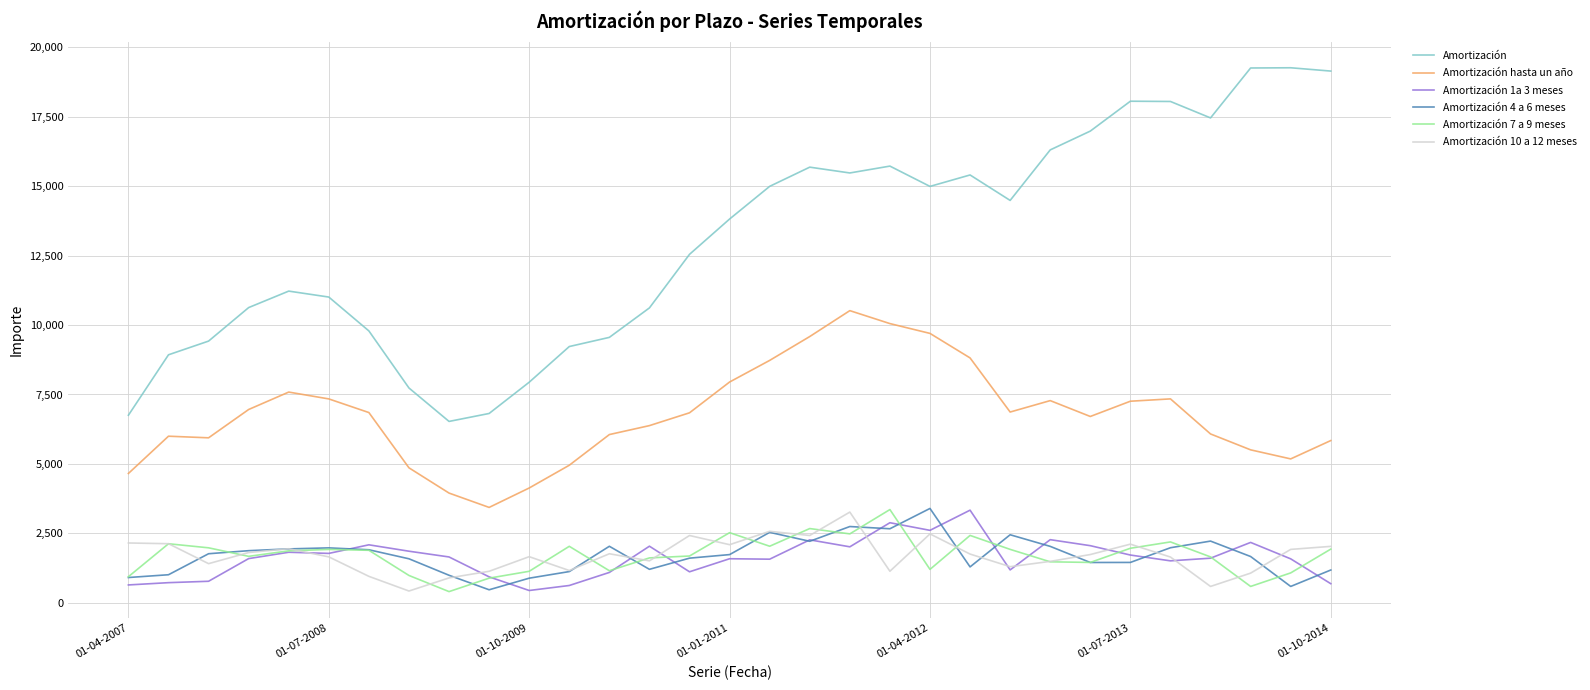

How many times do Amortización 4 a 6 meses and Amortización 10 a 12 meses cross each other?

12